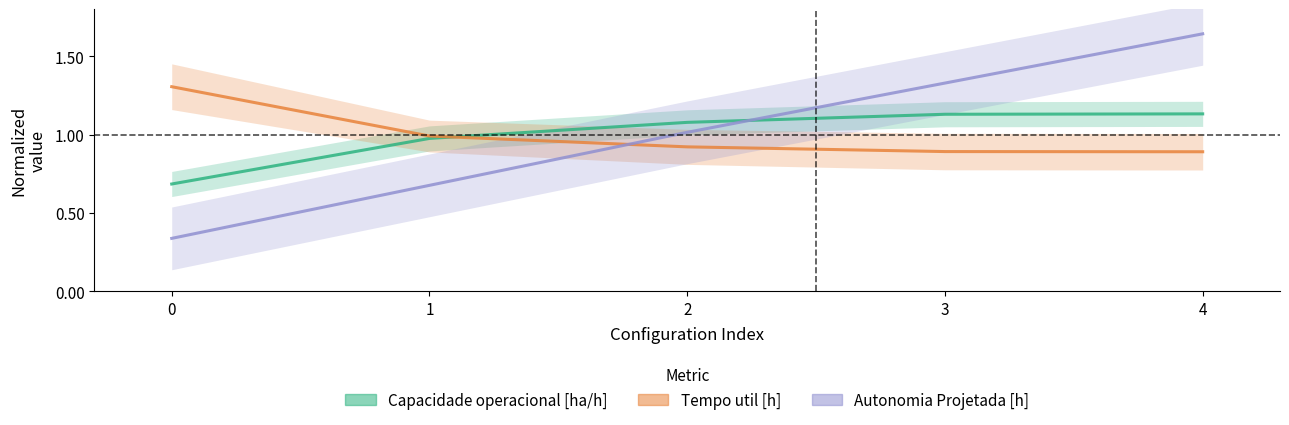

Reading left to right, what are all the values shown in this chart?

Capacidade operacional [ha/h]: 0.7	1.0	1.1	1.1	1.1
Tempo util [h]: 1.3	1.0	0.9	0.9	0.9
Autonomia Projetada [h]: 0.3	0.7	1.0	1.3	1.6